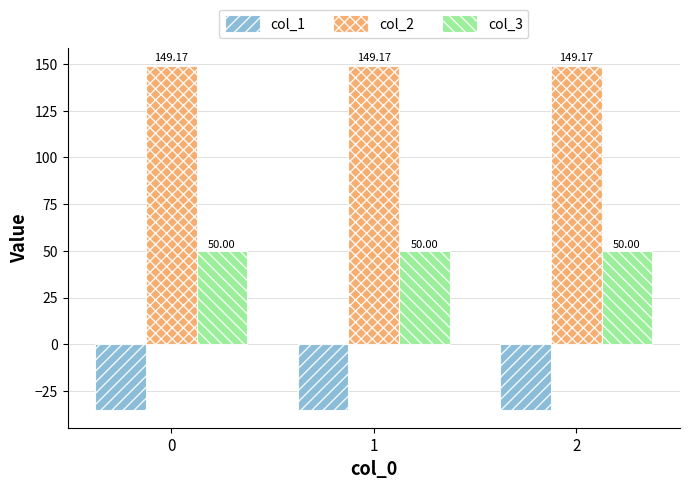

List the series in order of their overall mean, lowest first.

col_1, col_3, col_2